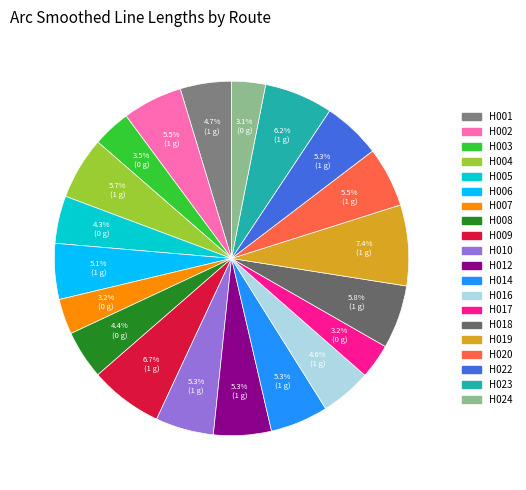

What is the largest slice in the pie chart?

H019